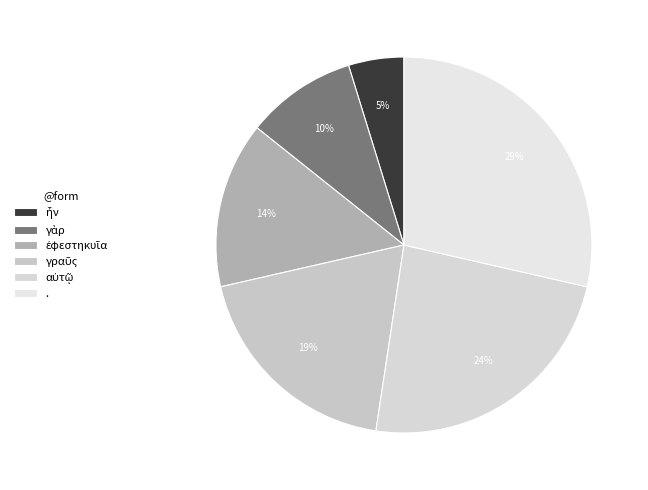

Is the sum of ἐφεστηκυῖα and γραῦς greater than half?

No